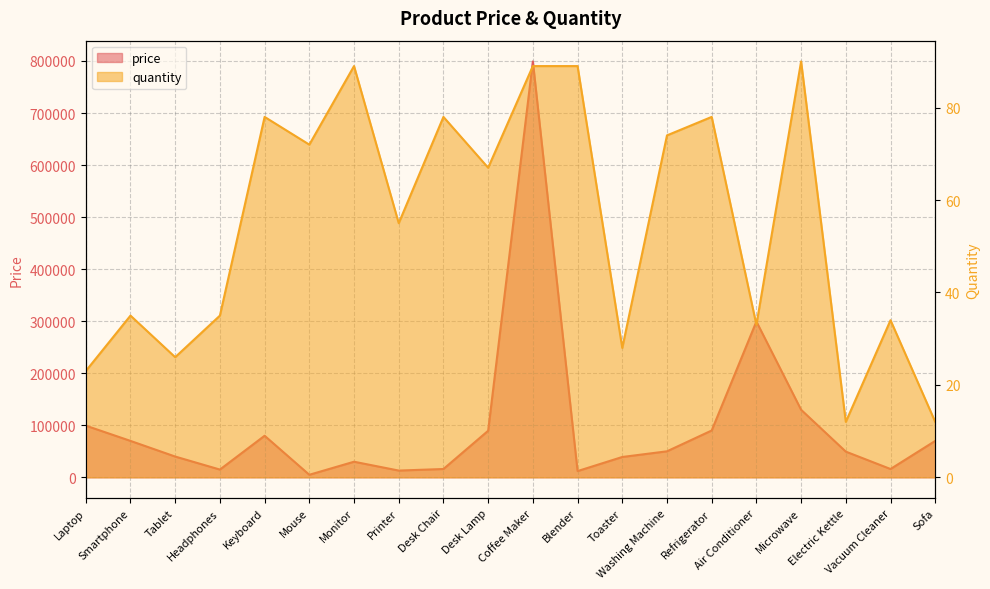

At Coffee Maker, list the series in order from smallest to largest.

quantity, price